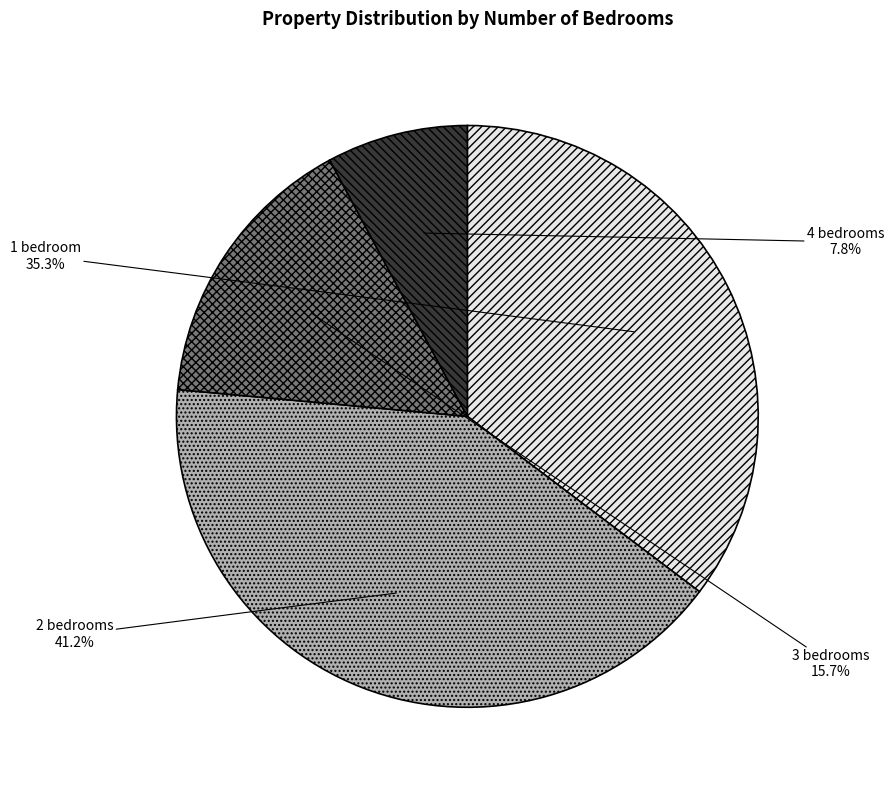

Combined, what portion of the pie is 1 bedroom and 4 bedrooms?

43.1%